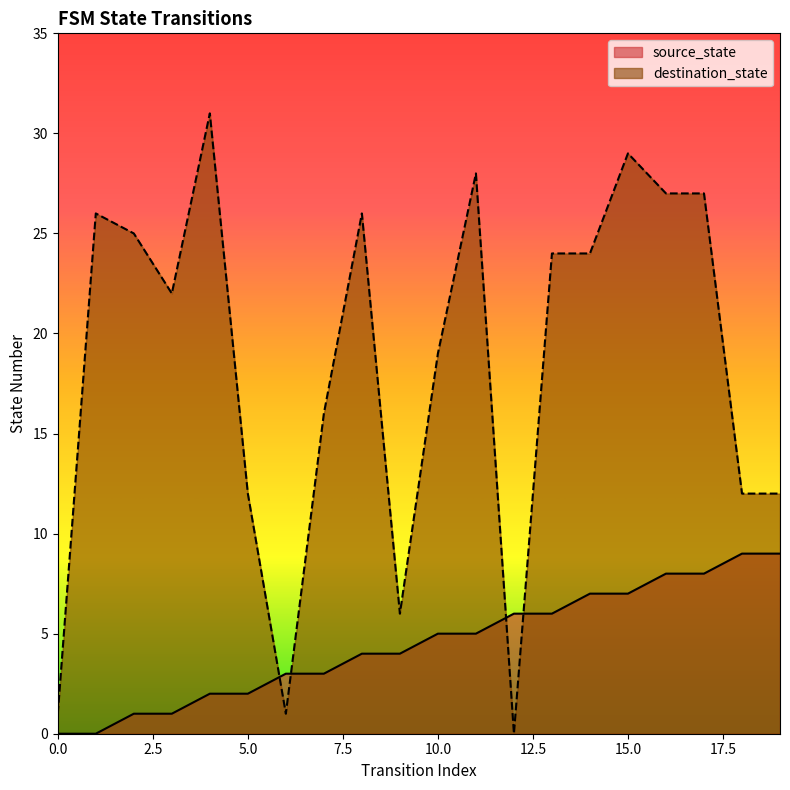

What is the difference between the source_state values at 8 and 7?

1